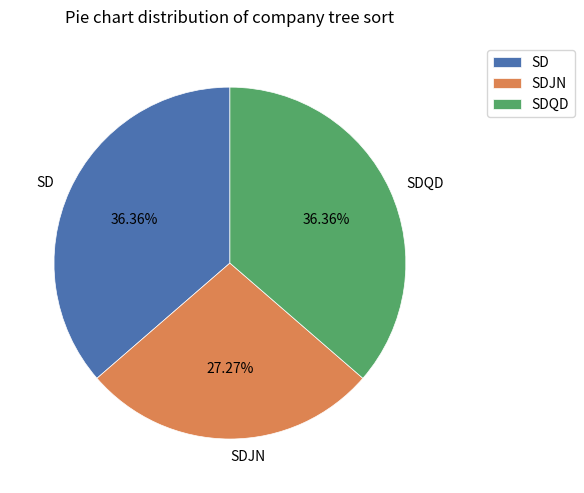

Do SDJN and SDQD together represent more than half of the pie?

Yes